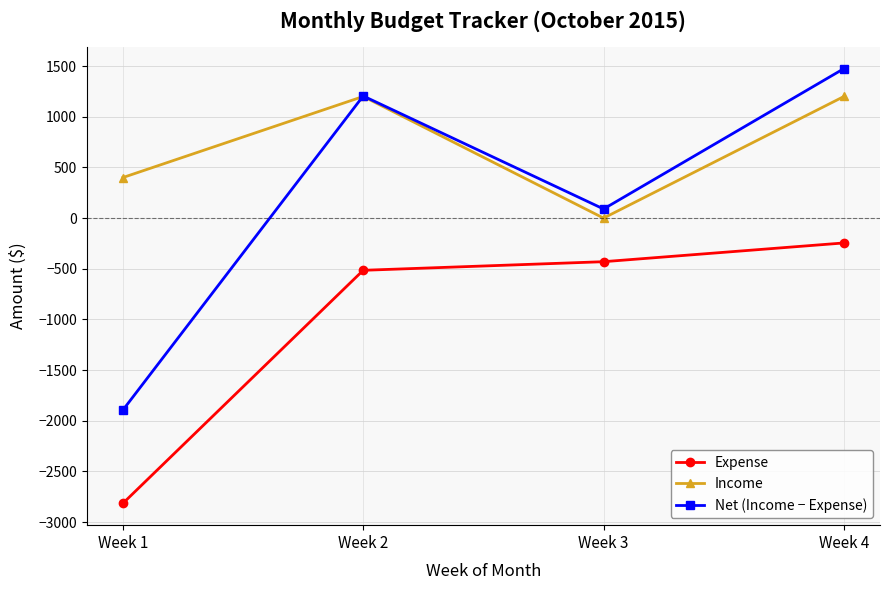

How many intersections are there between Income and Net (Income − Expense)?

1